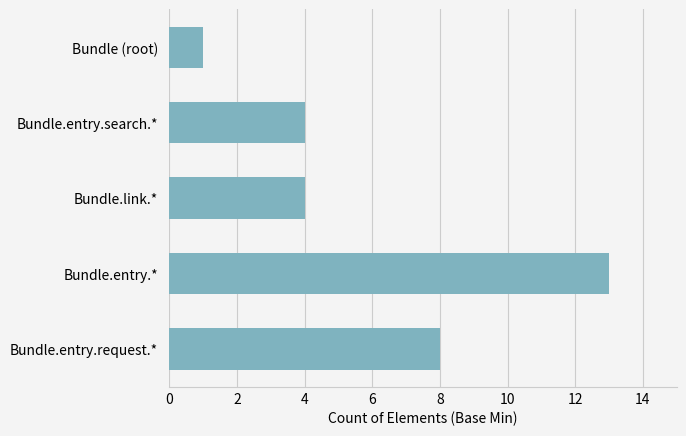

What is the ratio of the value at Bundle.link.* to the value at Bundle (root)?

4.0